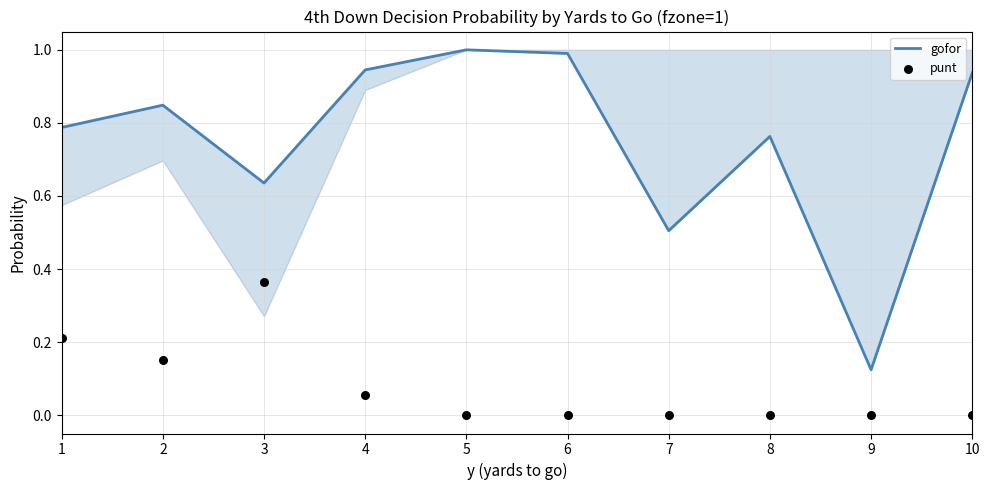

Which series has the largest total across all categories?

gofor